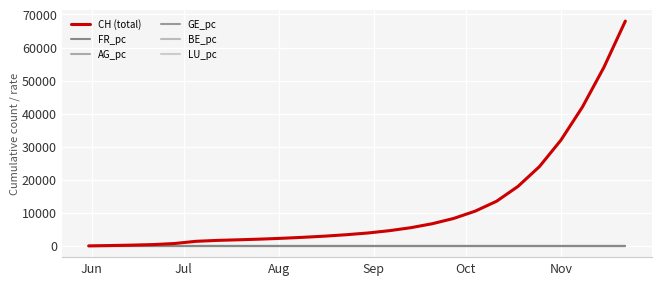

Is this an area chart (filled region under the line)?

No